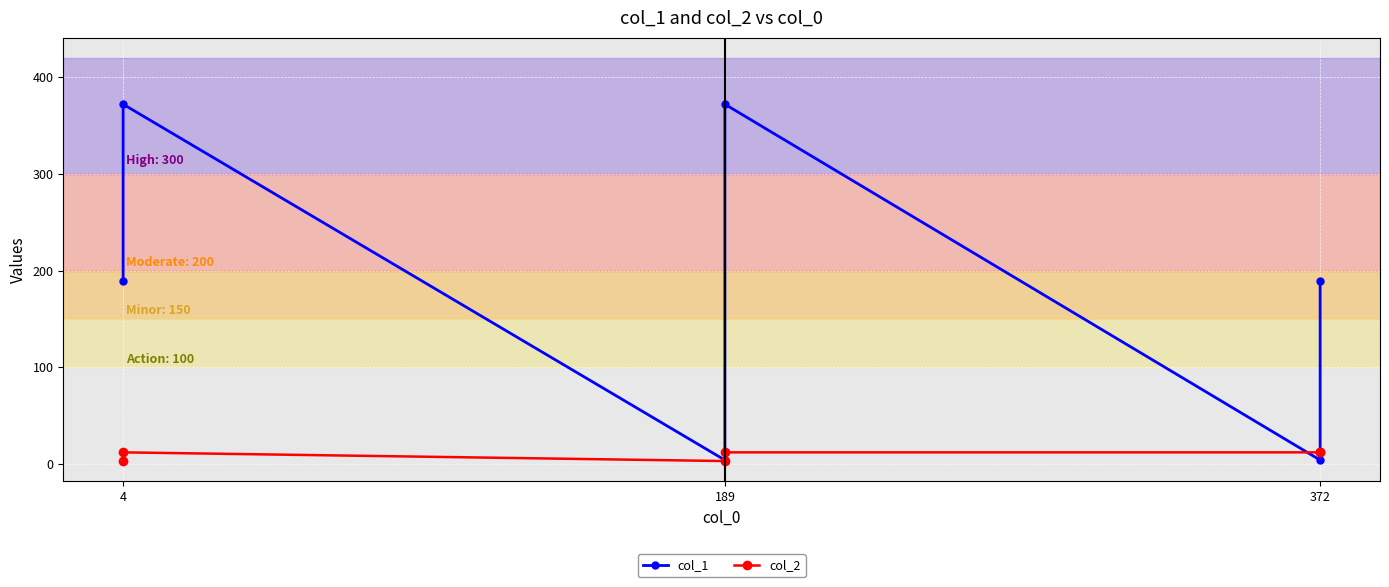

The col_2 series shows 5 at 189. True or false?

False